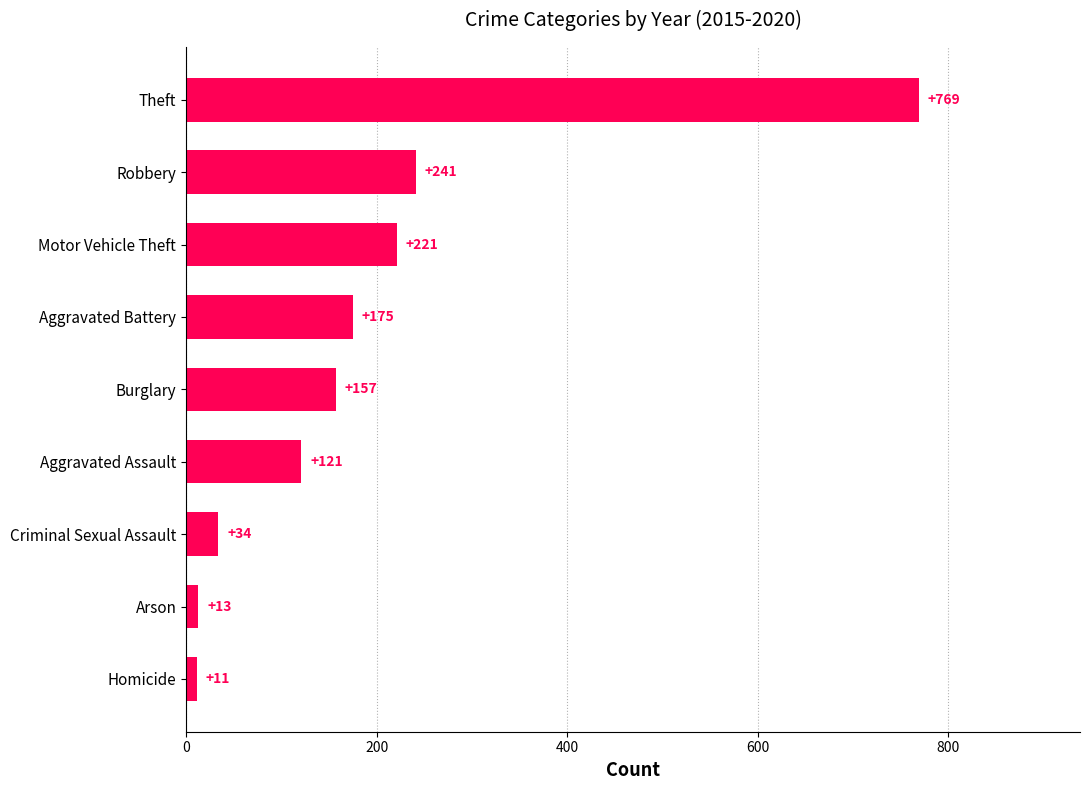

The chart shows a value of 108 at Robbery. True or false?

False